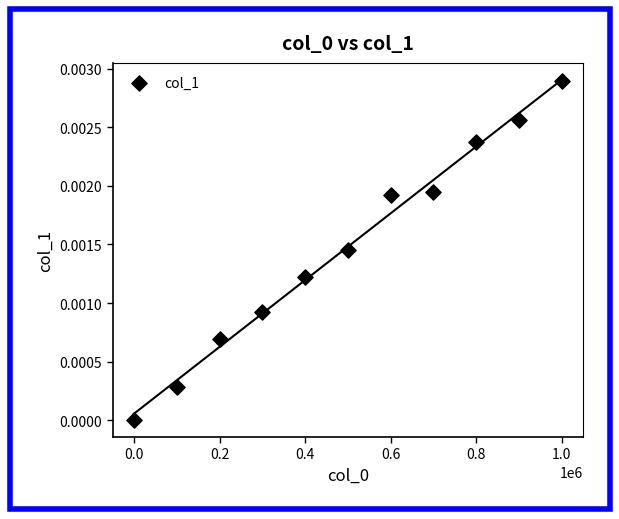

What is the average X value?

500000.9